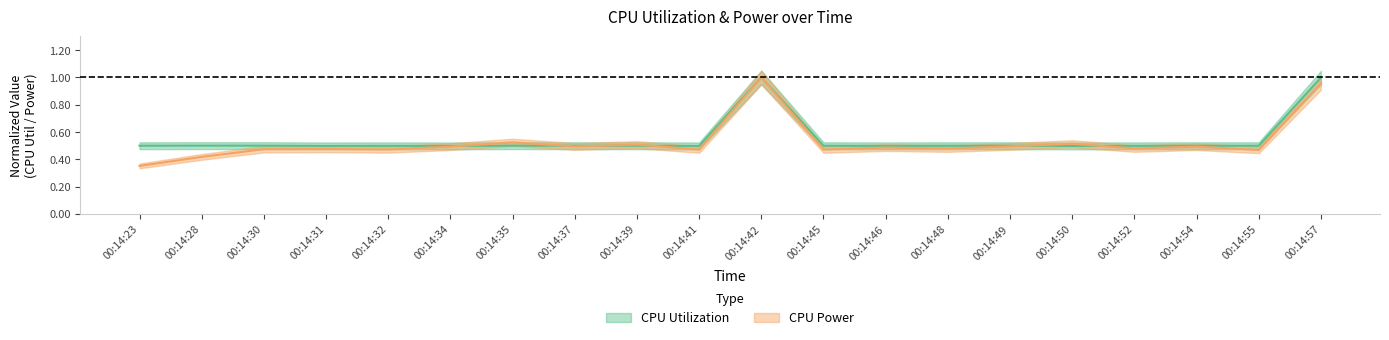

What is the average value of the CPU Power series?

0.5